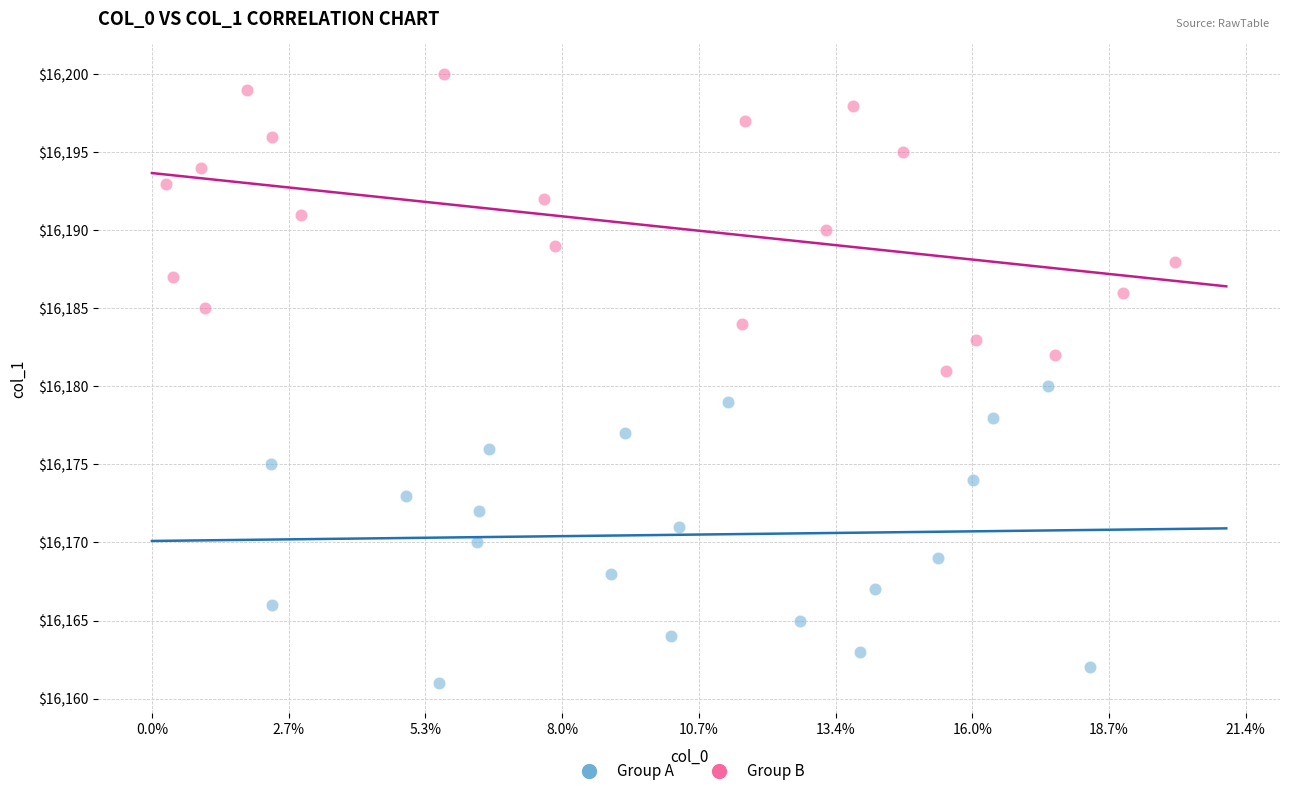

Which series contains the highest Y value?

Group B